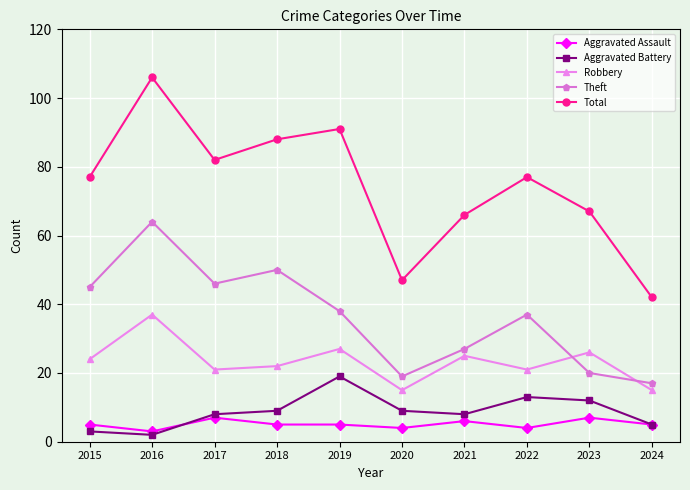

At which category is the sum across all series the highest?

2016